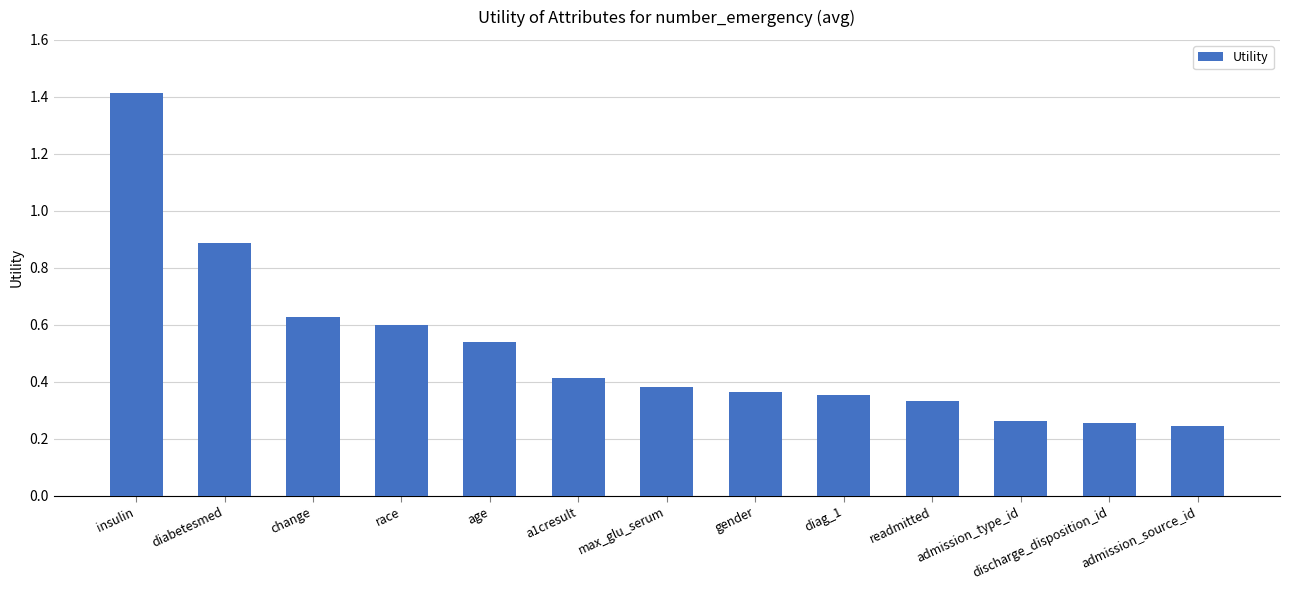

What is the difference between the maximum and second lowest values?

1.2